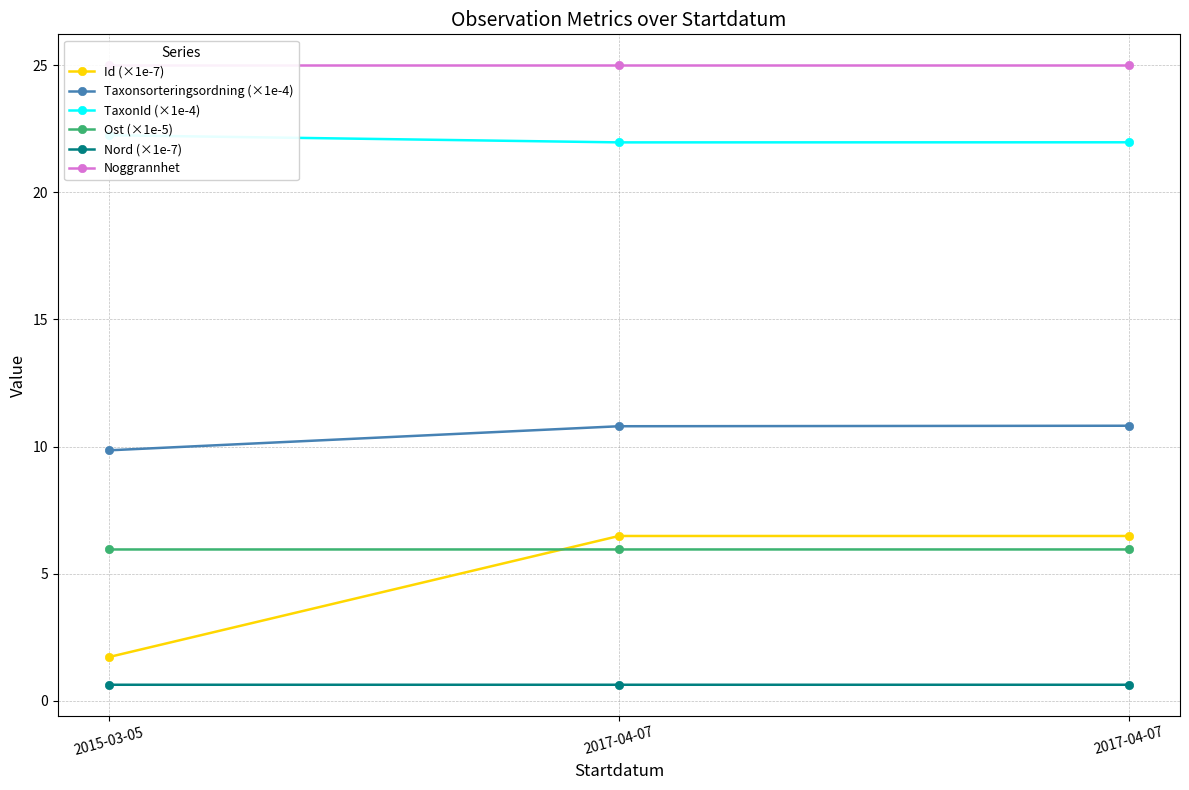

Between 2017-04-07 and 2015-03-05, which is larger?

2017-04-07